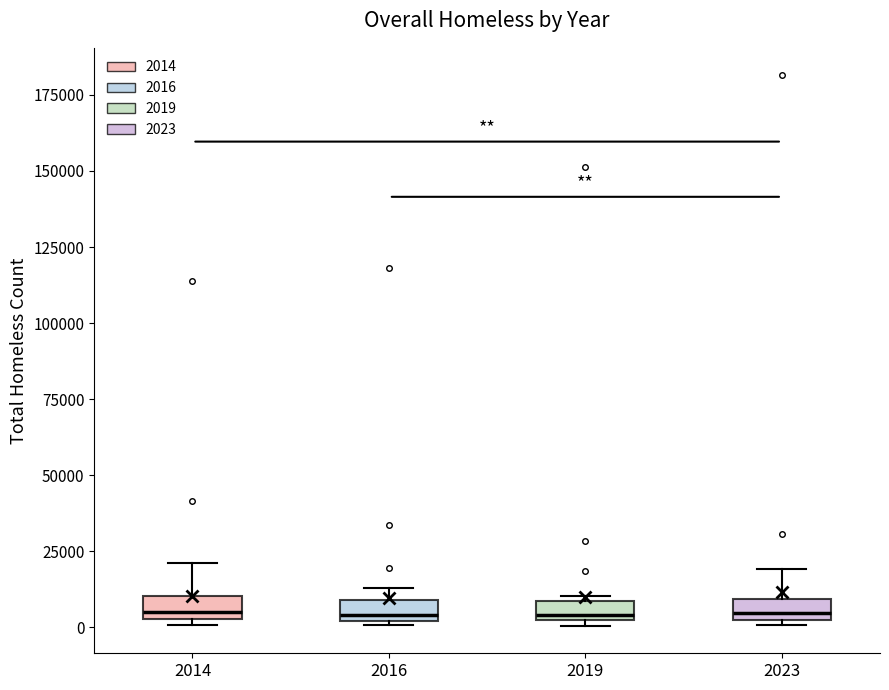

Where is the lower edge of the box at x = 2023 on the y-axis? The values are not printed on the chart, so give them approximately, as read against the axis.

5000